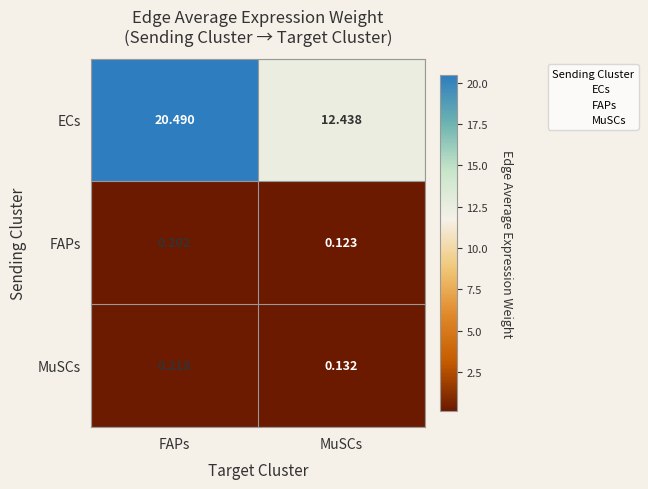

At which category does the chart reach its minimum across all series?

MuSCs